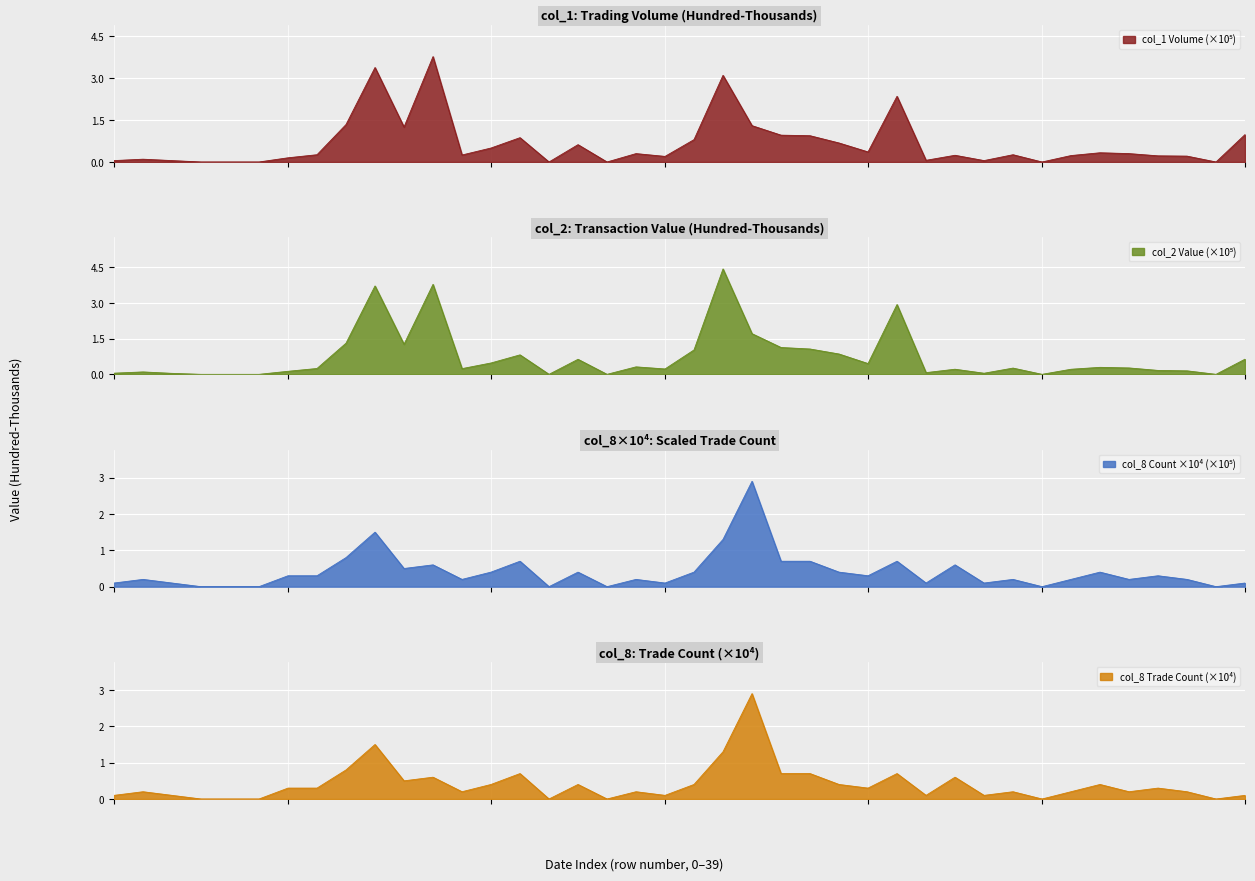

Rank the series by their maximum value, from highest to lowest.

col_2, col_1, col_8